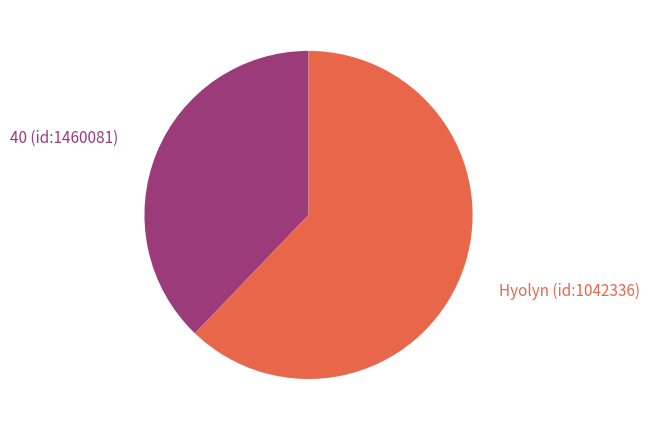

Is there any slice that represents more than half of the pie?

Yes